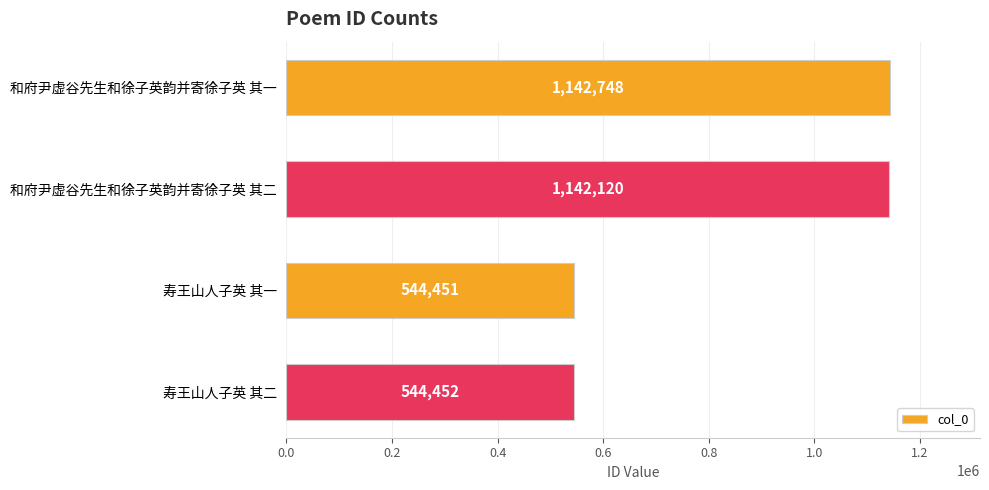

Which category has the lowest value across all series?

寿王山人子英 其一